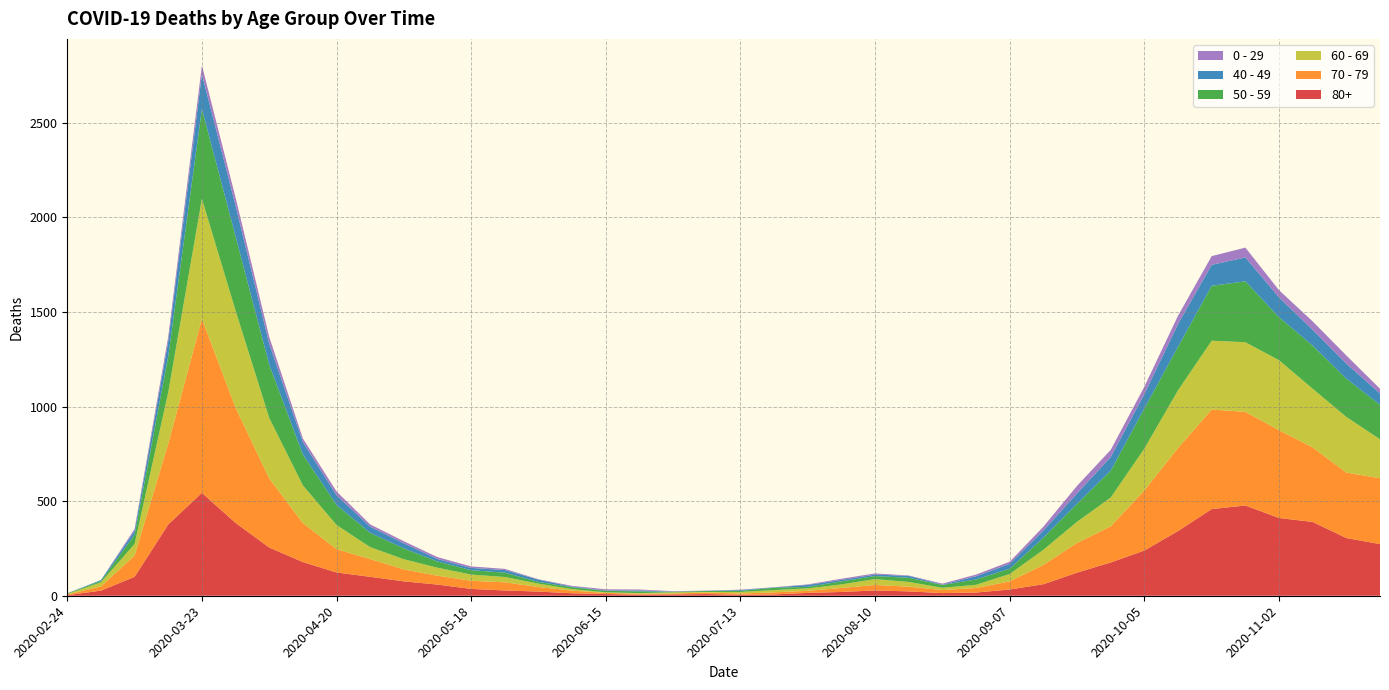

Reading left to right, list all the values displayed in this chart.

80+: 3	27	100	377	544	385	255	178	123	100	76	59	36	28	22	13	9	6	7	9	5	7	15	20	28	23	14	17	33	61	122	176	239	342	458	477	411	390	305	273
70 - 79: 4	22	113	427	920	608	365	206	123	94	63	47	43	43	24	14	6	5	5	8	7	11	11	21	29	25	16	24	43	102	157	191	318	439	526	495	464	394	346	348
60 - 69: 2	22	61	272	634	514	320	199	128	63	54	42	33	28	18	8	3	3	6	3	8	12	13	19	31	25	12	17	39	80	112	152	221	305	364	368	370	310	294	206
50 - 59: 3	7	48	190	475	392	281	163	106	75	57	33	23	23	9	10	8	9	3	5	6	12	8	16	16	22	15	28	28	64	95	142	212	230	290	322	227	228	202	182
40 - 49: 0	5	21	79	183	163	111	66	51	33	27	13	12	14	12	3	2	5	1	1	4	2	10	8	8	10	2	17	26	38	55	72	76	120	111	126	105	83	80	60
0 - 29: 1	0	10	25	47	42	36	19	20	12	11	10	8	6	2	4	6	5	2	1	2	1	3	6	6	2	5	9	11	20	40	38	39	44	46	52	38	45	43	25